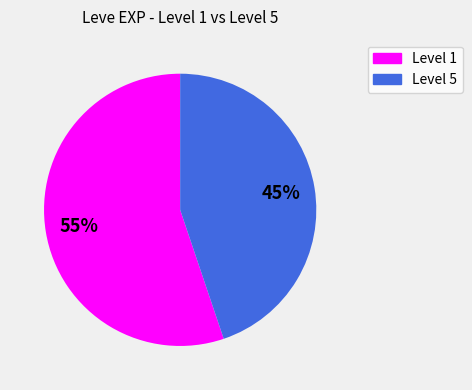

Count the number of slices in the pie.

2